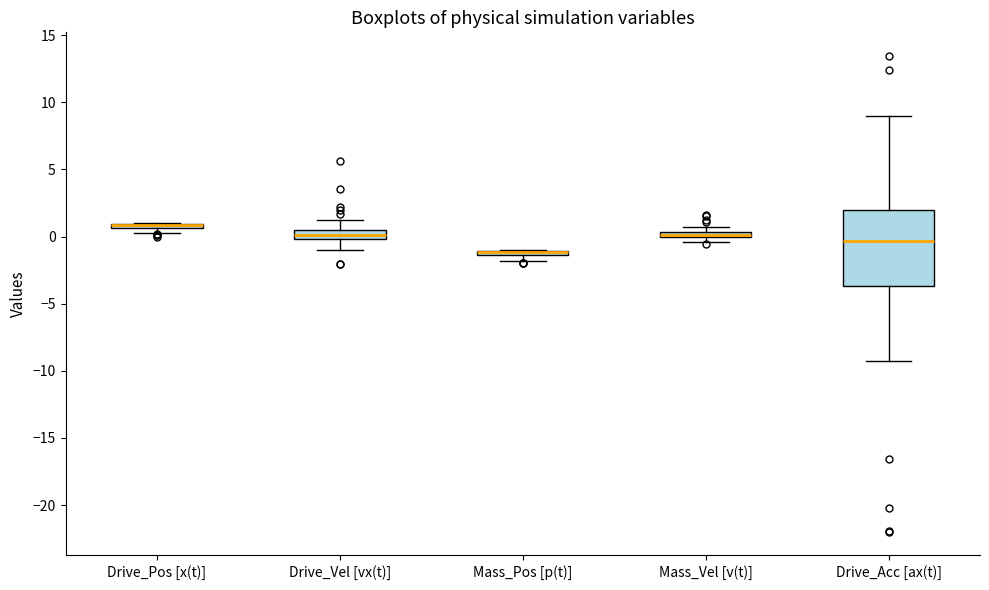

Which box is the tallest, from its lower edge to its upper edge?

Drive_Acc [ax(t)]